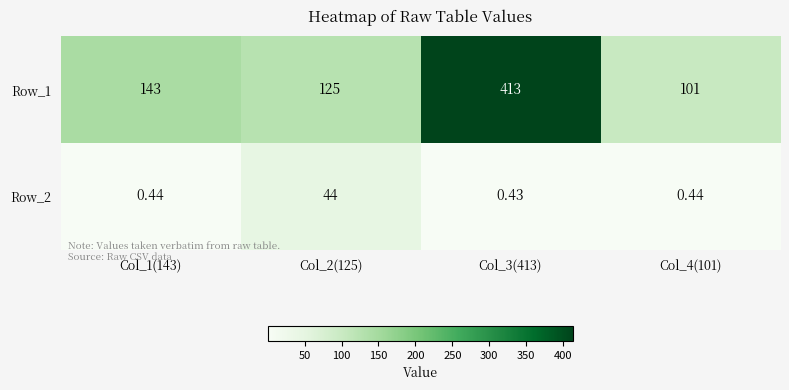

Is the value of Row_1 at Col_3(413) greater than the value of Row_2 at Col_3(413)?

Yes